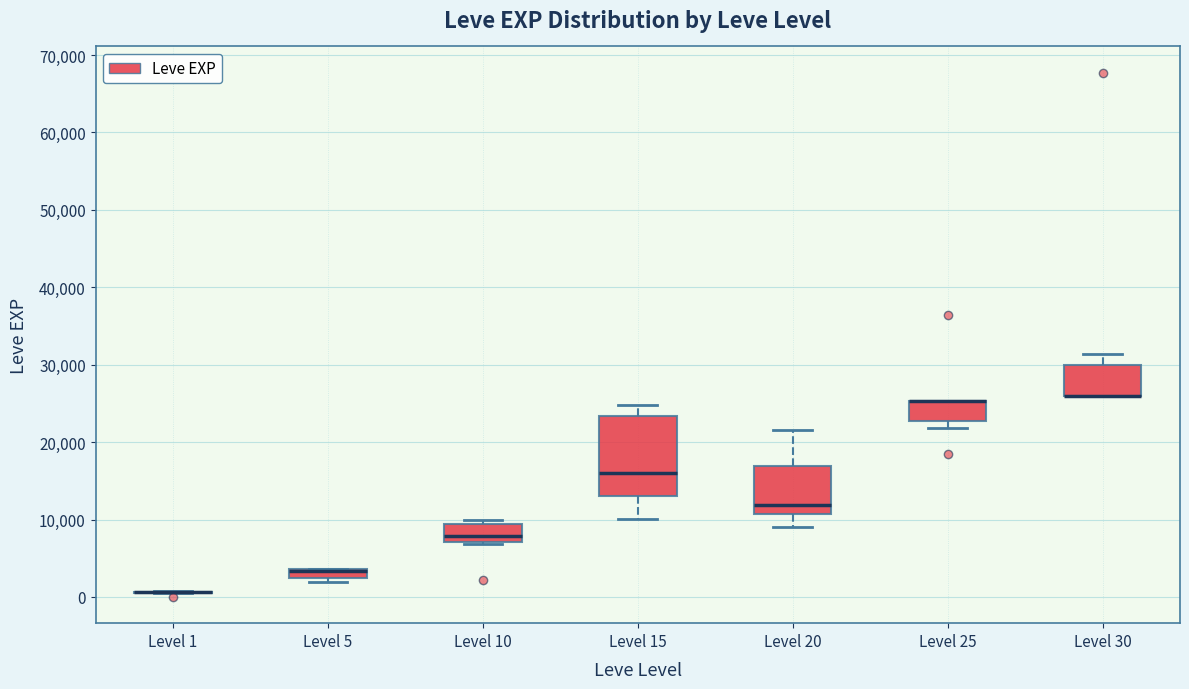

Comparing the boxes themselves (not the whiskers), which one is the tallest?

Level 15